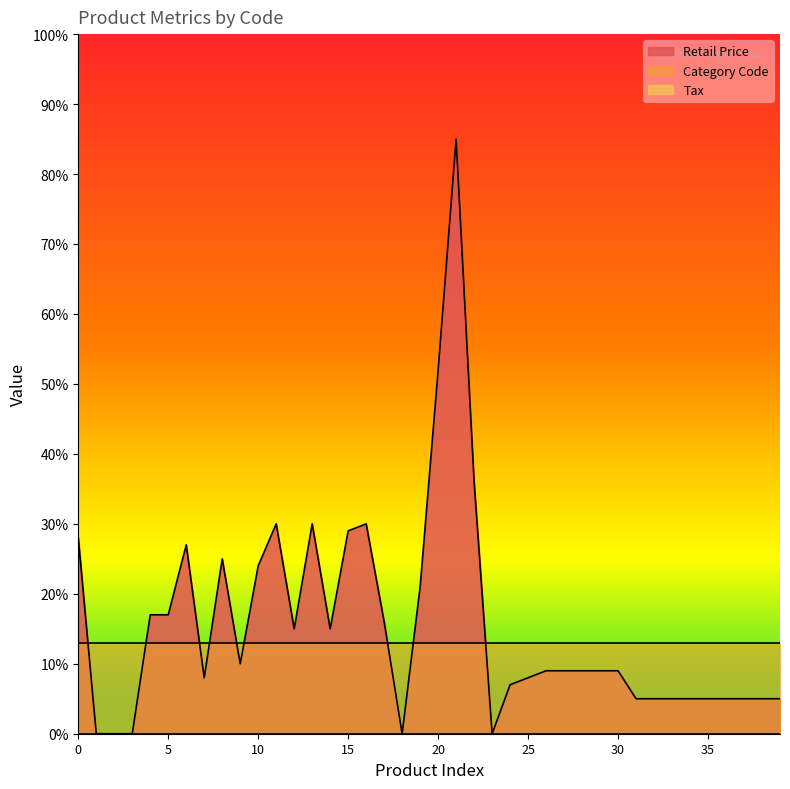

True or false: Retail Price and Category Code cross at least once.

True